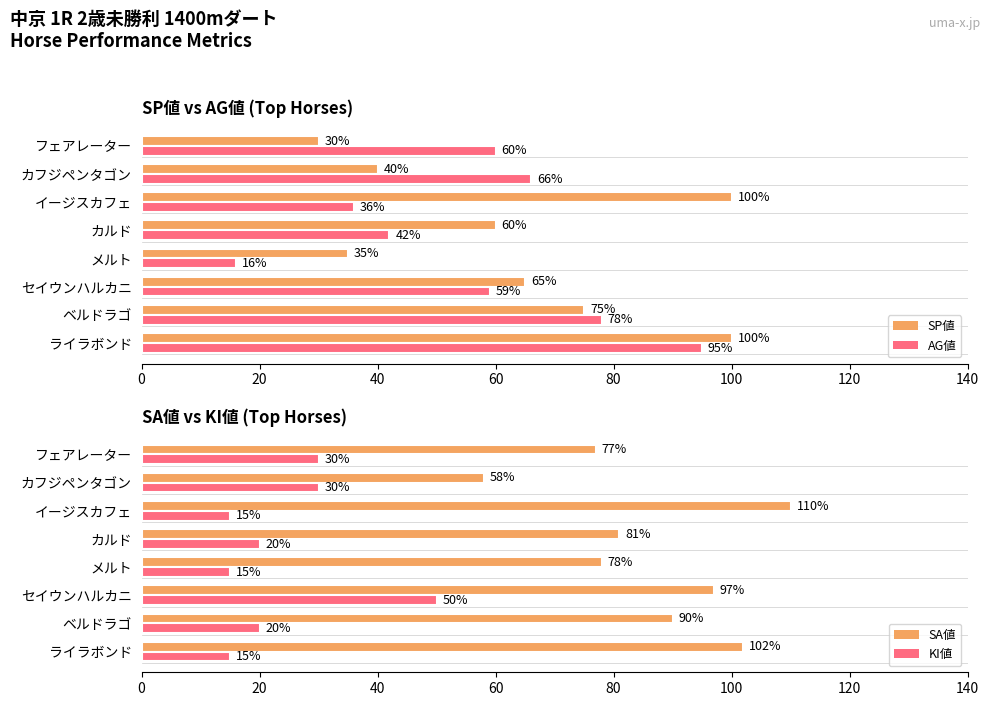

What is the smallest value displayed?

15